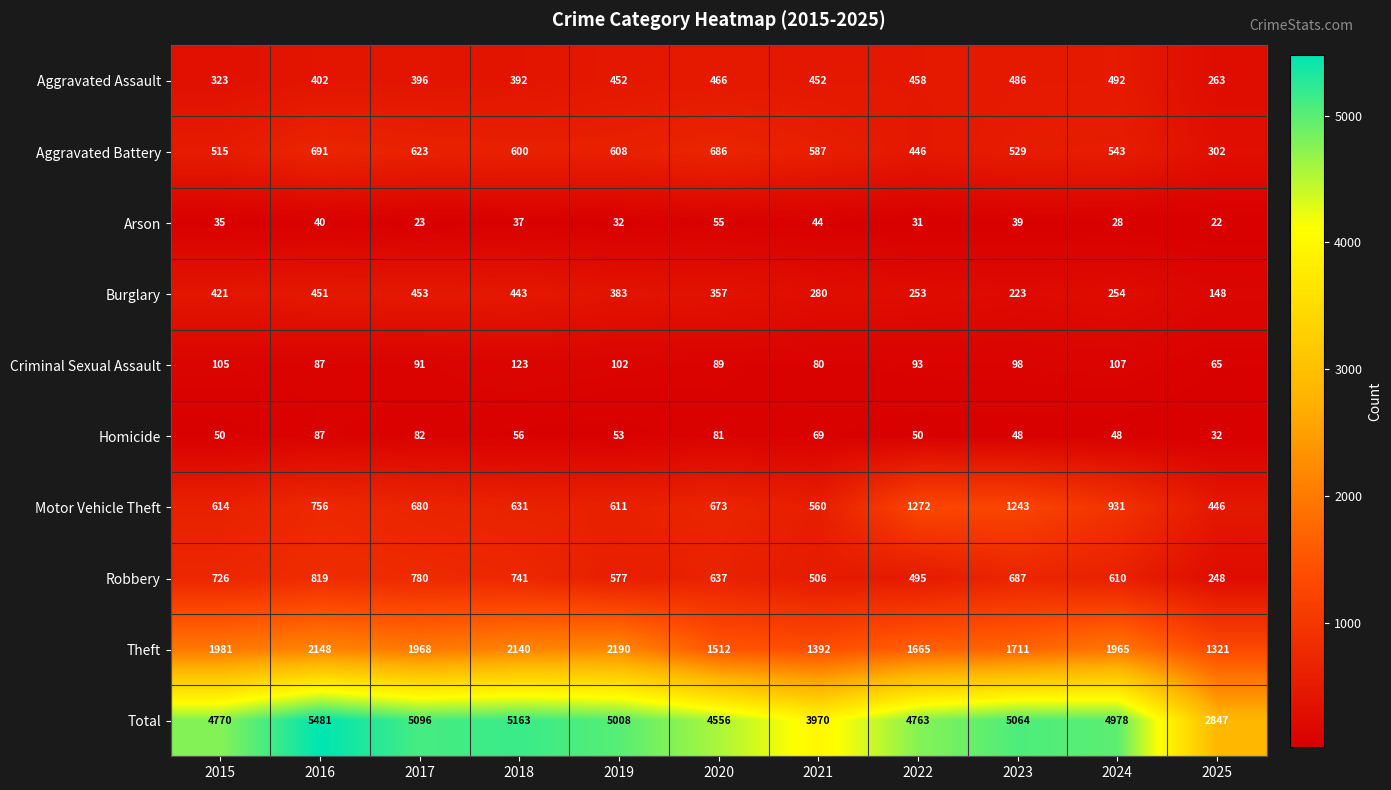

What is the difference between the maximum and minimum values in the Motor Vehicle Theft series?

826